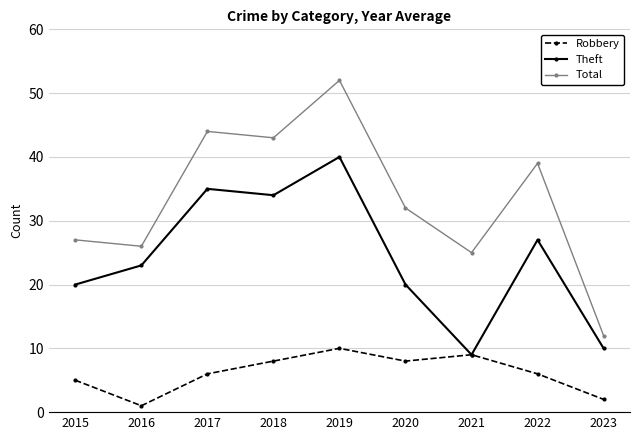

What is the lowest value of the Total series?

12